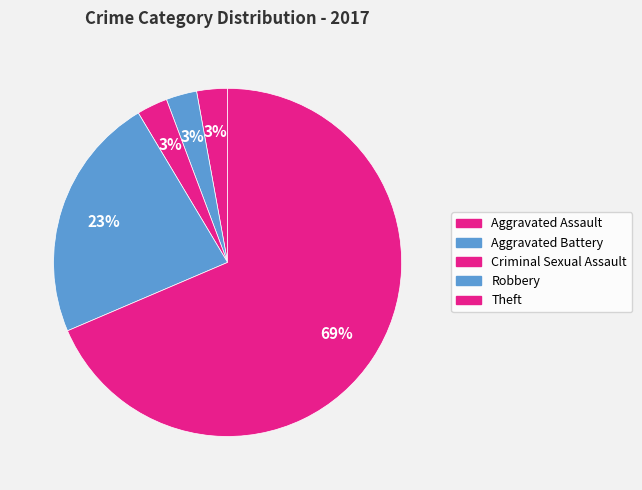

How many segments does this pie chart have?

5